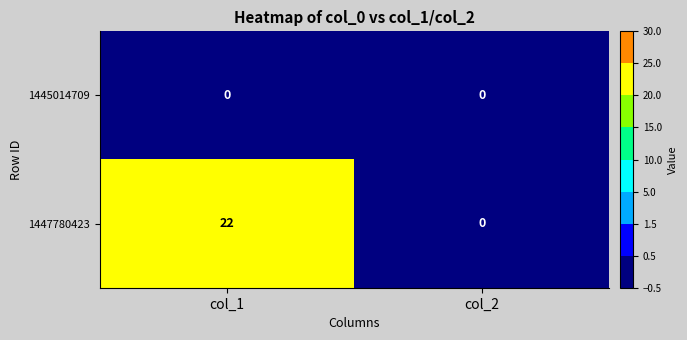

The 1445014709 series shows 0 at col_2. True or false?

True